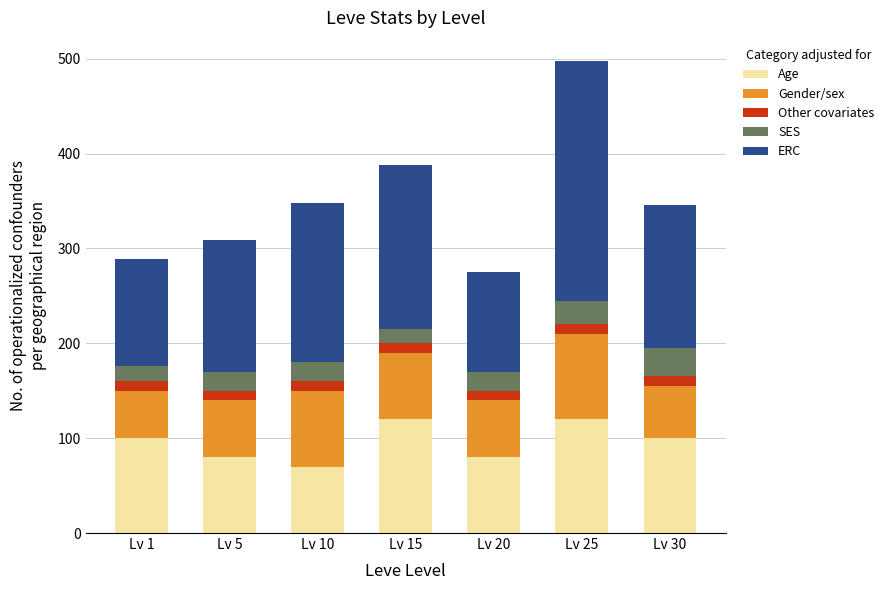

Count the number of categories in the chart.

7